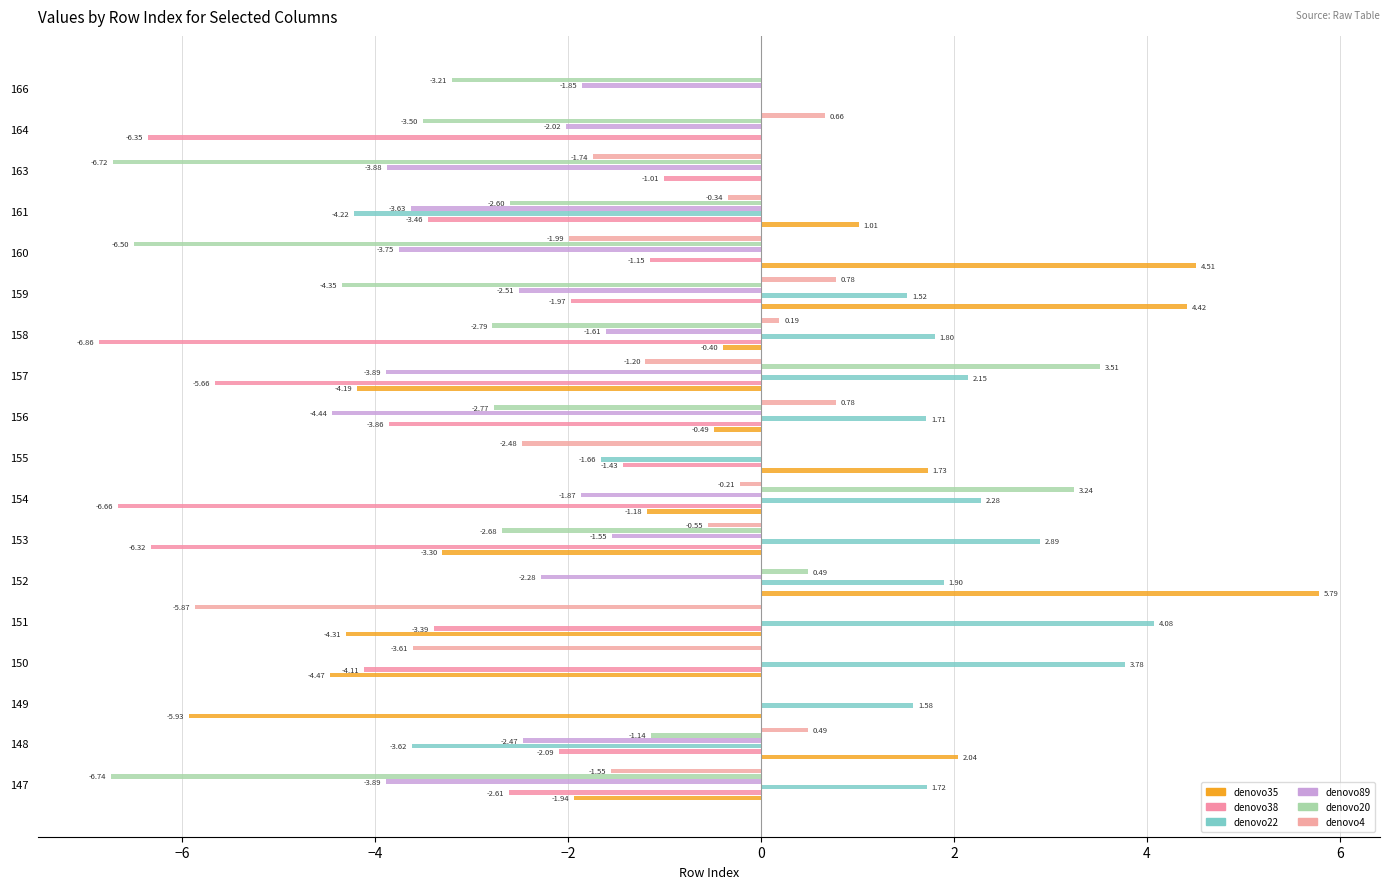

How many series are shown in this chart?

6